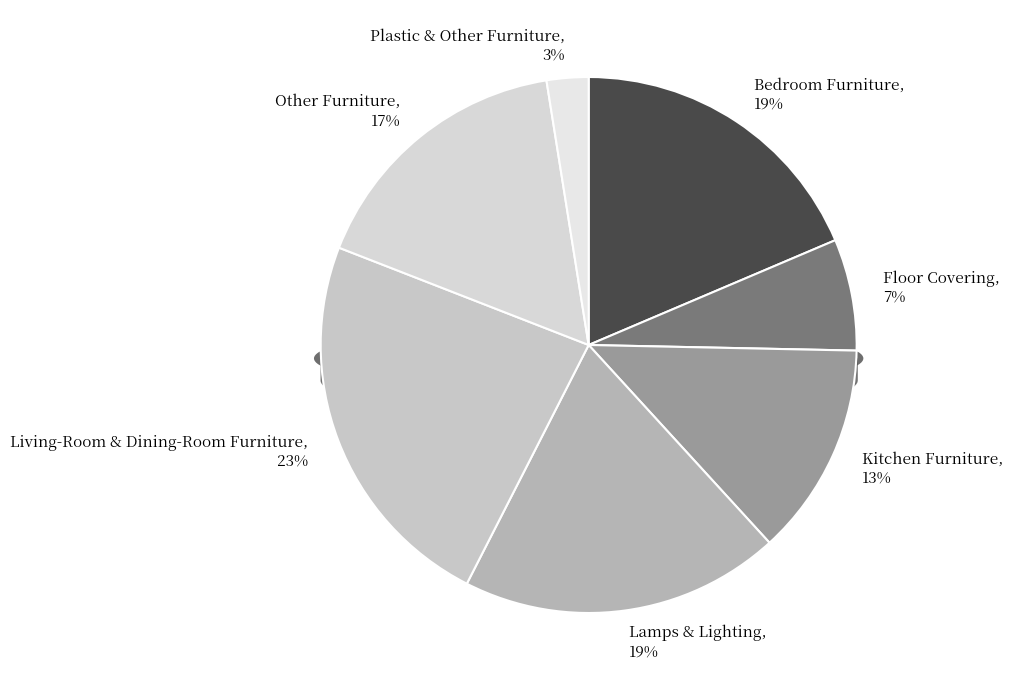

True or false: Kitchen Furniture accounts for 25% of the total.

False